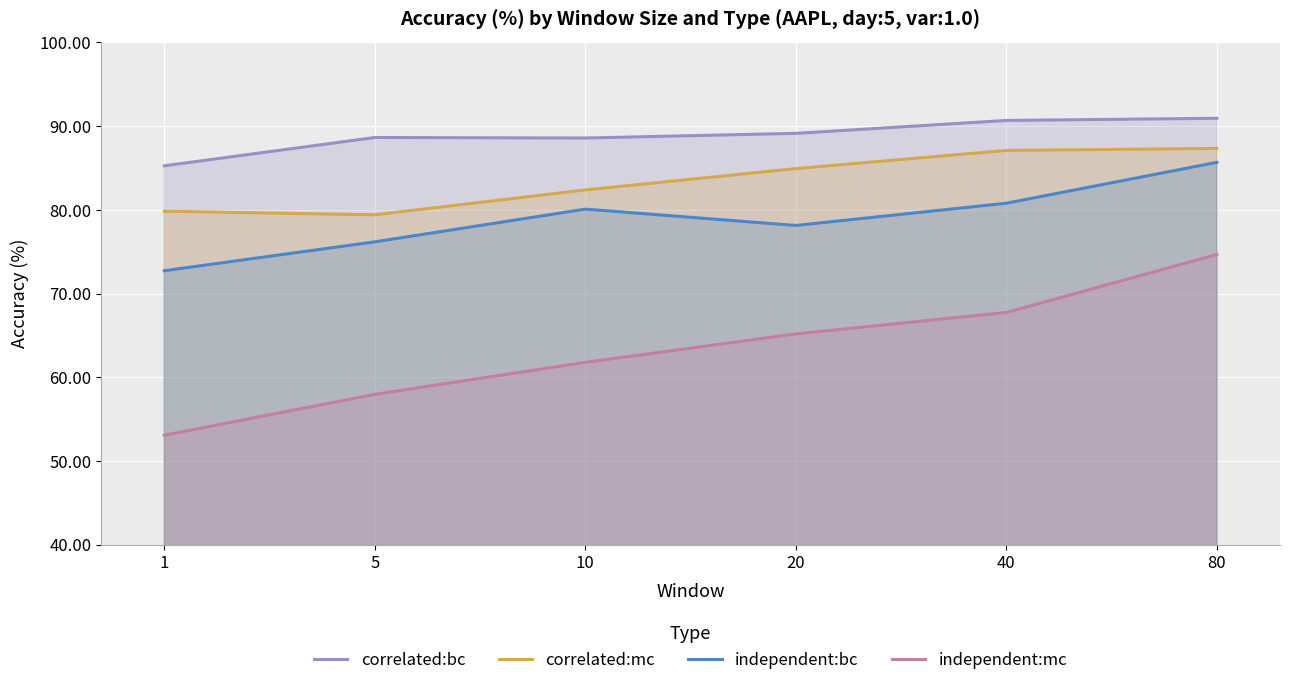

Which category has the highest value across all series?

80